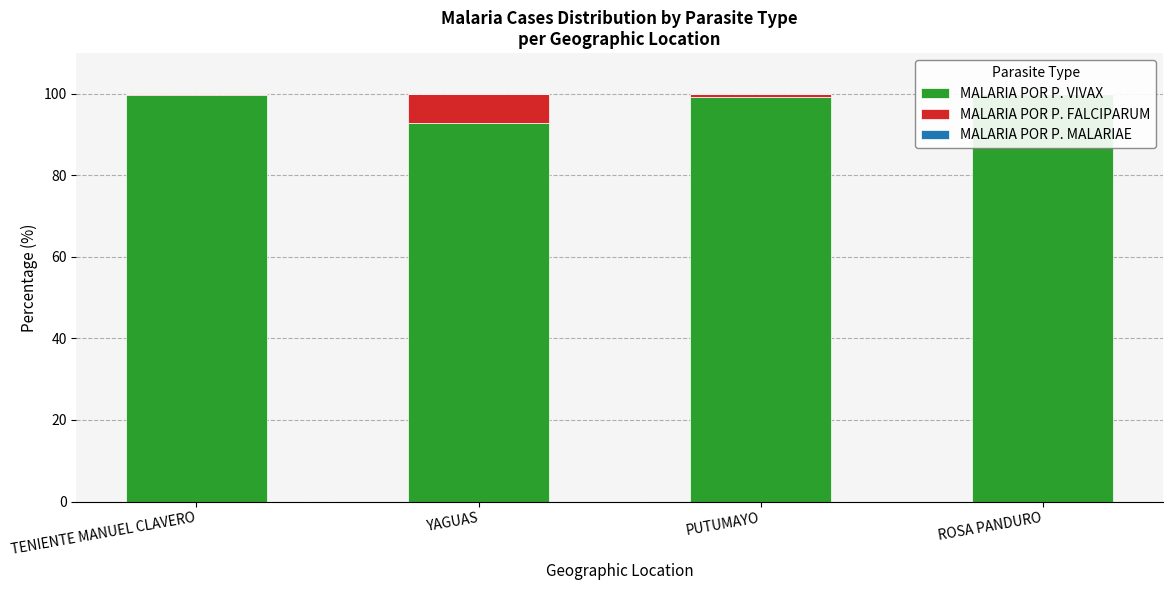

At which category is the sum across all series the highest?

TENIENTE MANUEL CLAVERO